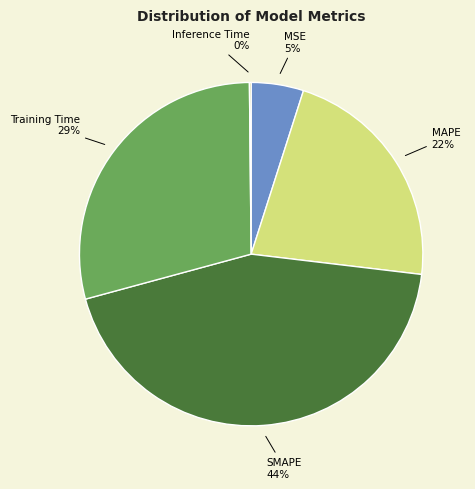

To the nearest percent, what is the combined percentage of SMAPE and Training Time?

73%